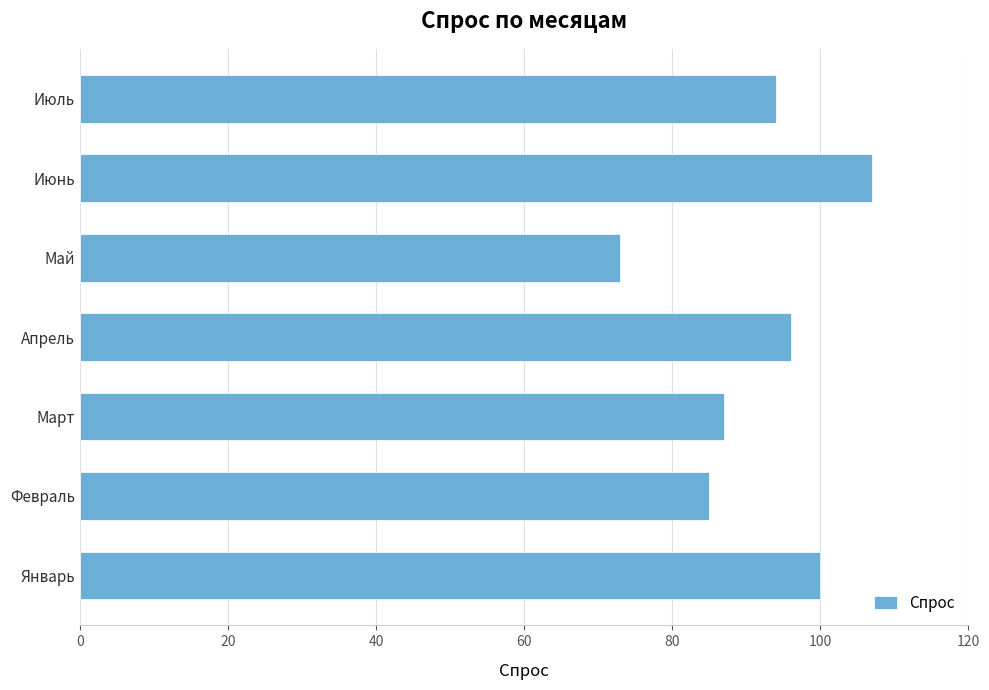

Which label corresponds to the smallest value in the chart?

Май